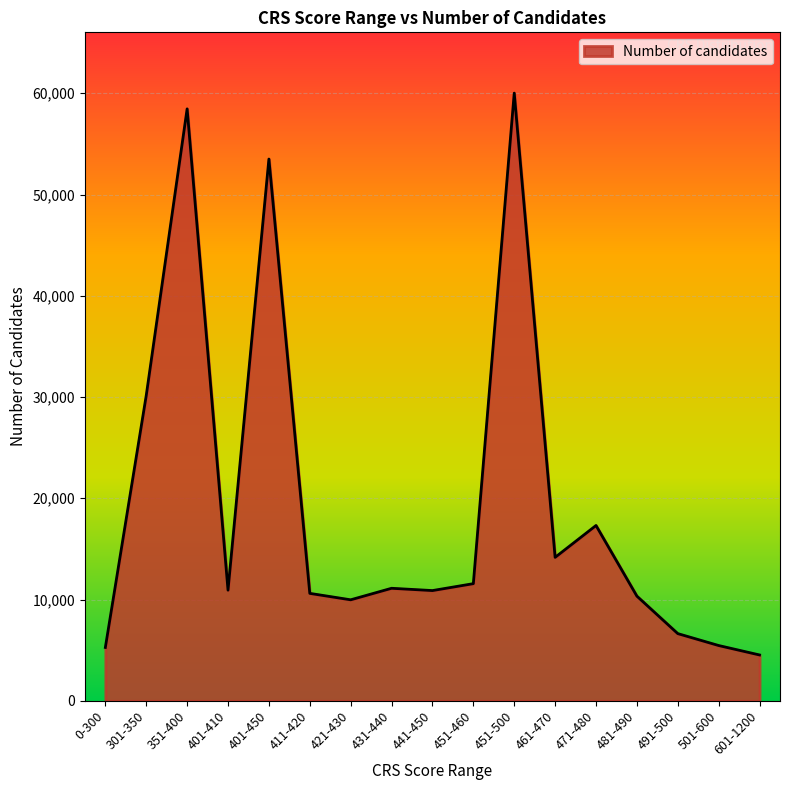

Which has a higher value, 491-500 or 481-490?

481-490